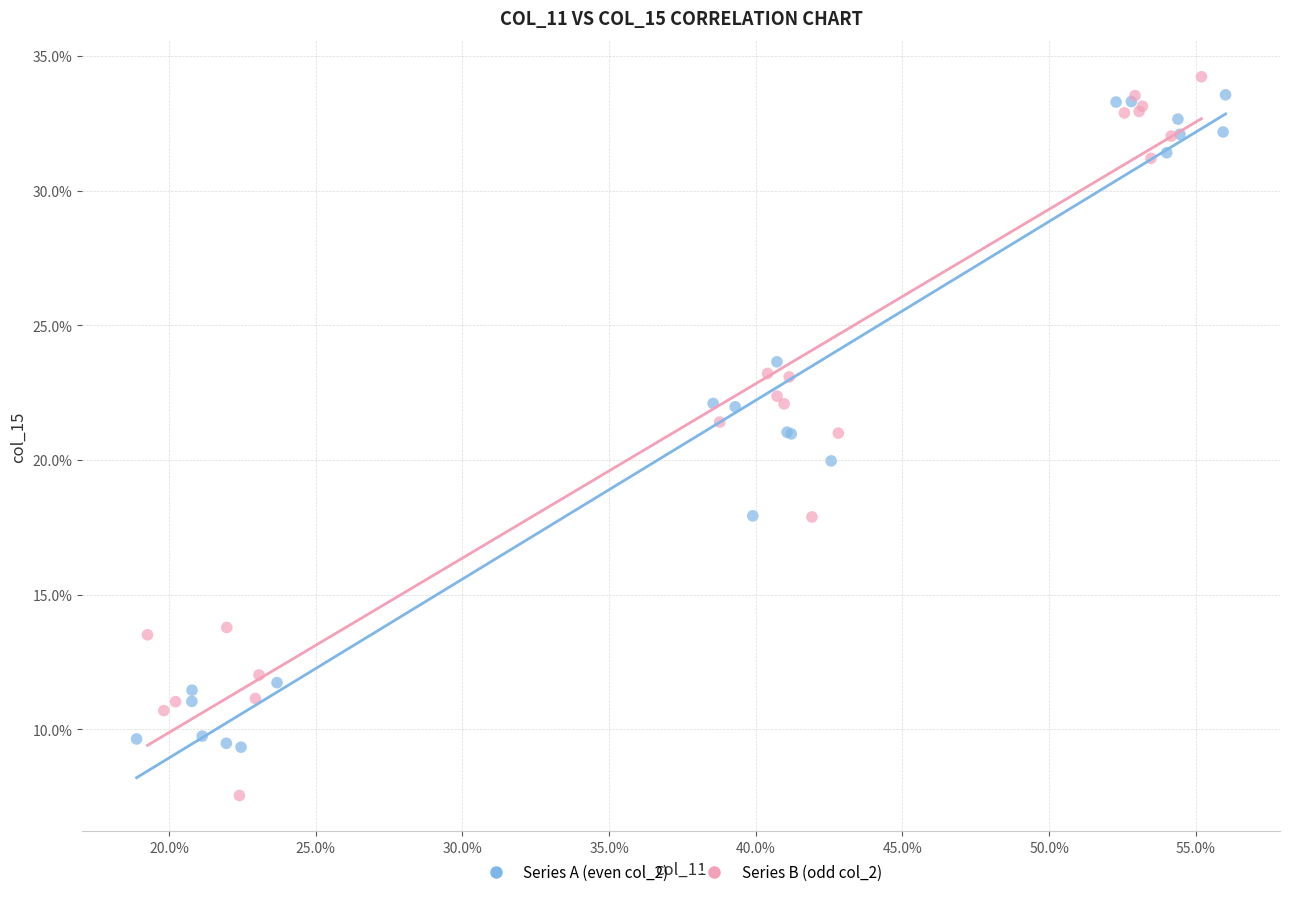

Which series has the widest spread of Y values?

Series B (odd col_2)